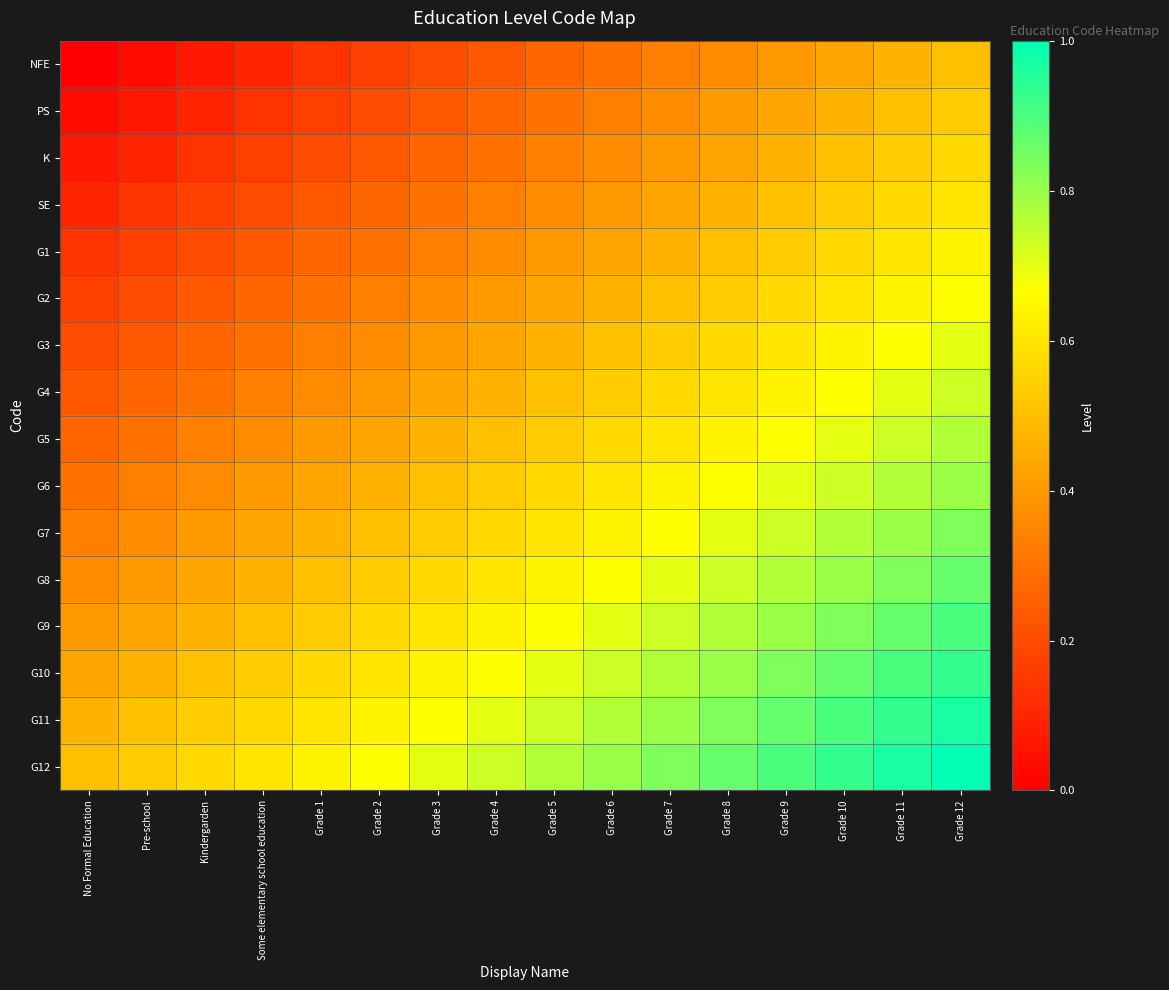

What is the total value across all series at Grade 6?

8.8